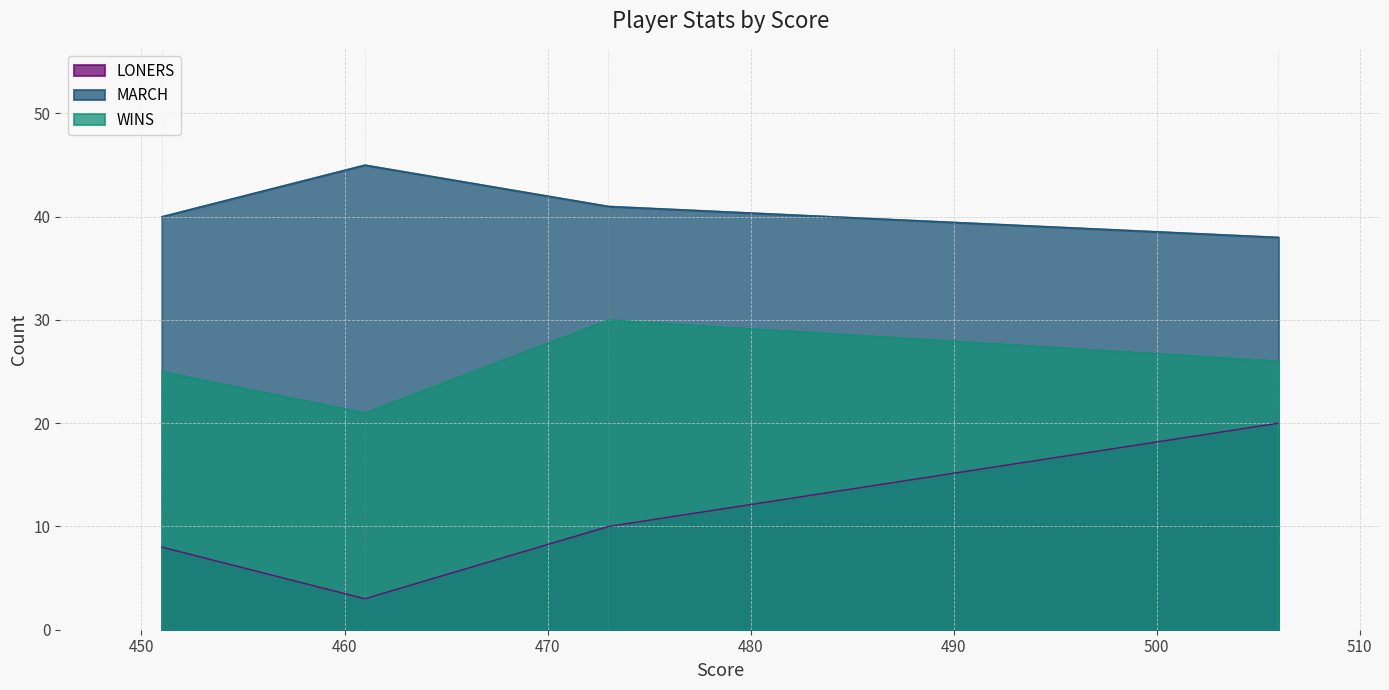

At Wes (451), list the series in order from smallest to largest.

LONERS, WINS, MARCH